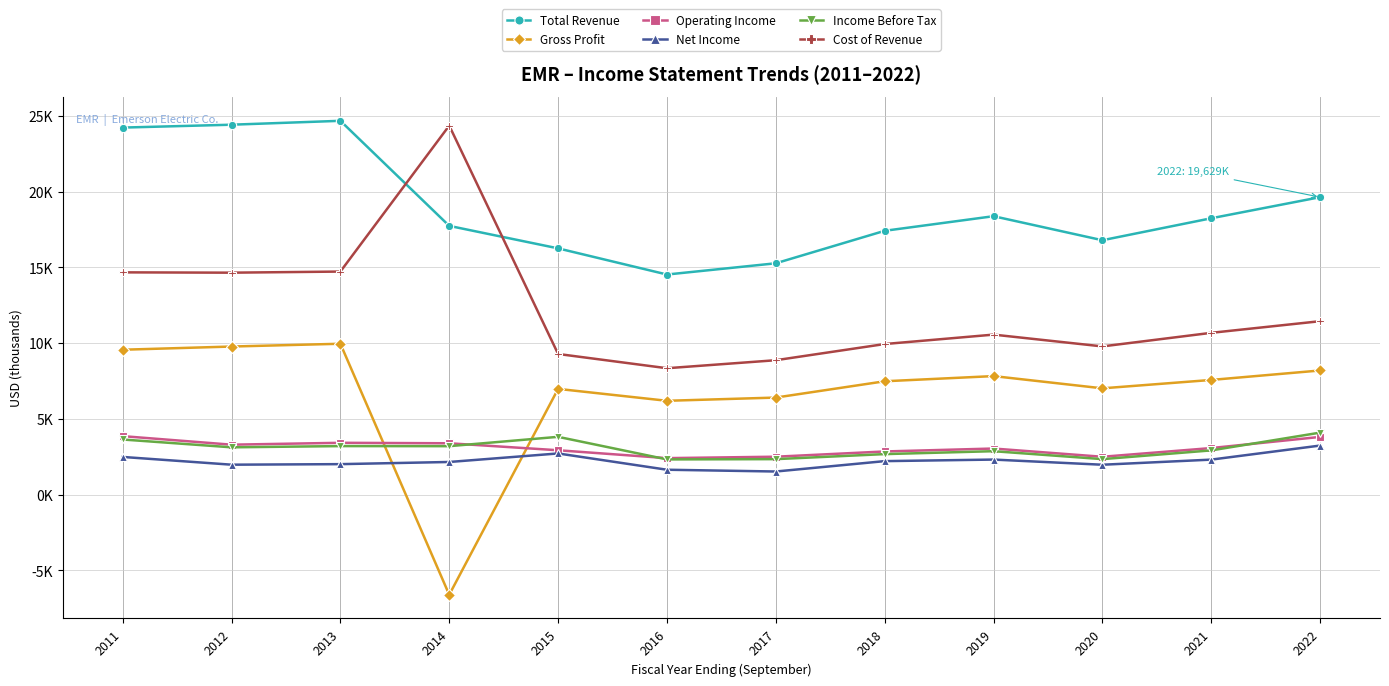

In Income Before Tax, how many points are lower than both neighbors (excluding endpoints)?

4